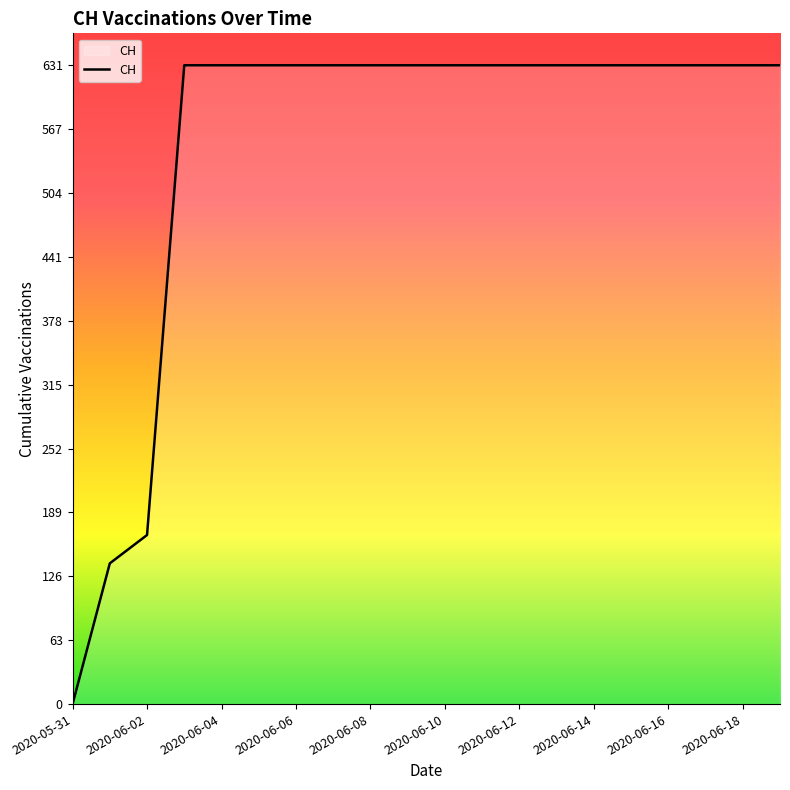

What is the difference between the maximum and minimum values?

631